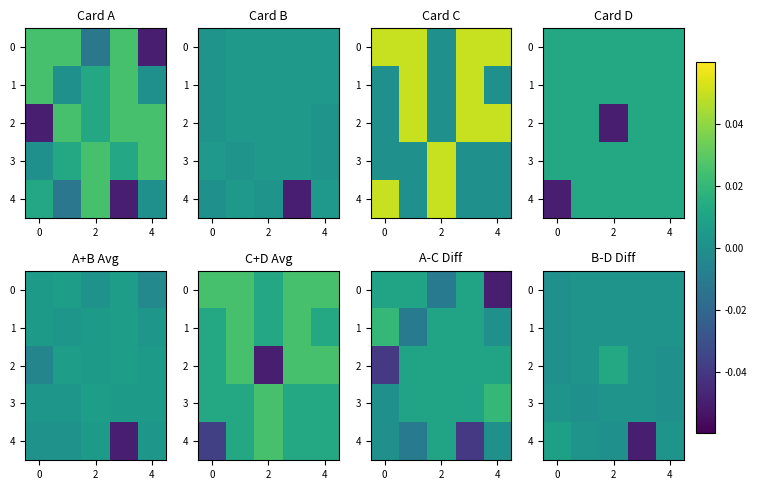

At which category is the sum across all series the highest?

2